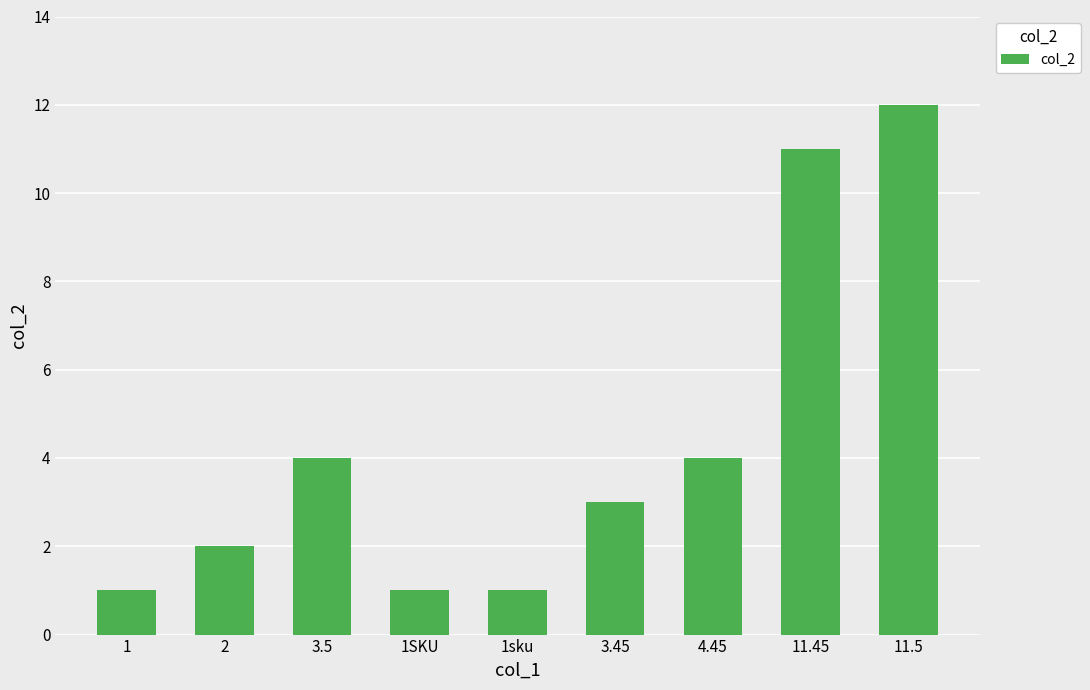

What is the change in value from 4.45 to 11.45?

+7